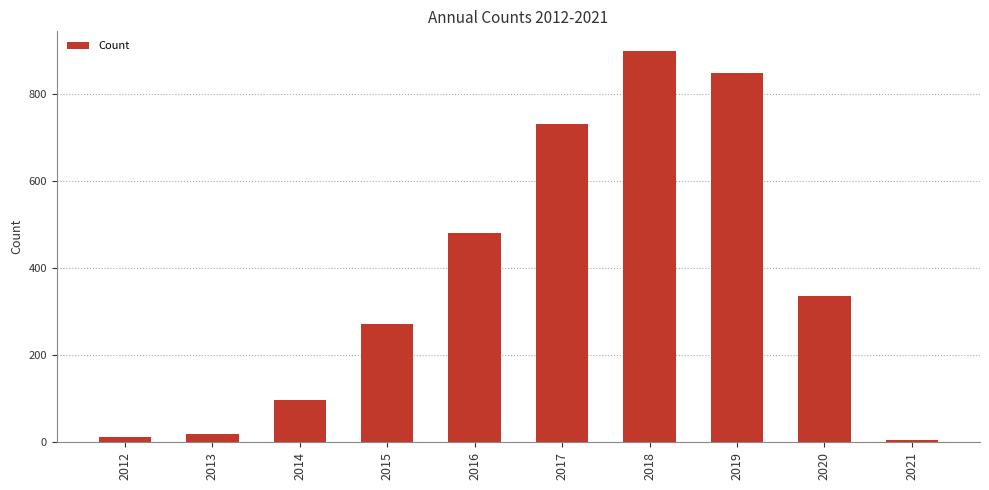

What is the difference between the maximum and minimum values?

894